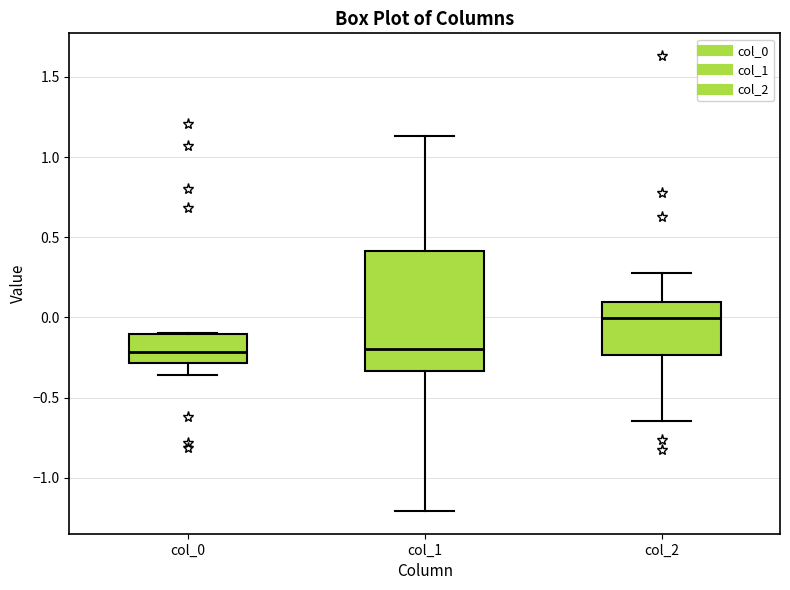

Where is the lower edge of the box for col_1 on the y-axis? The values are not printed on the chart, so give them approximately, as read against the axis.

-0.35